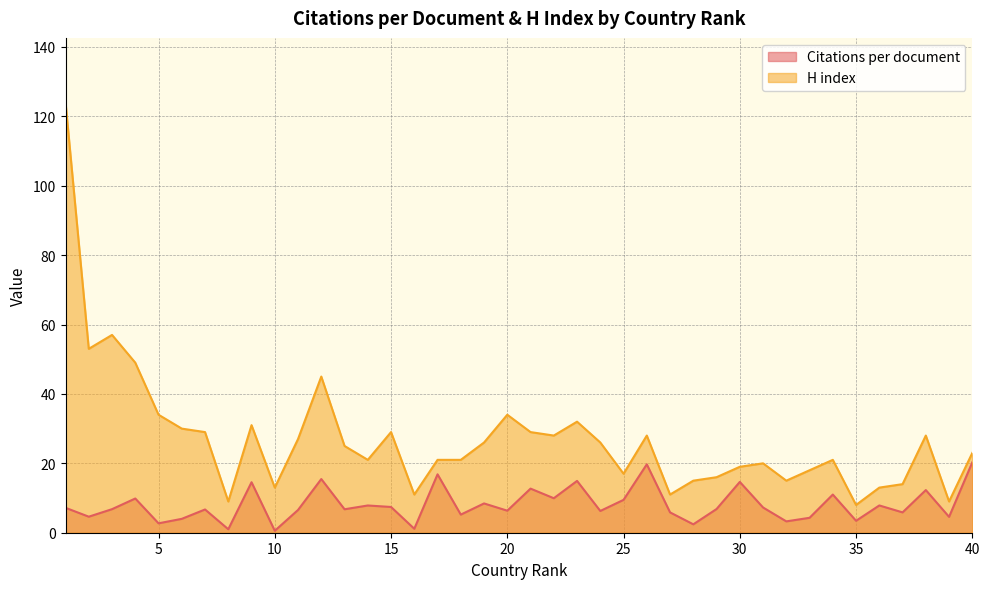

Does the chart have visible grid lines?

Yes